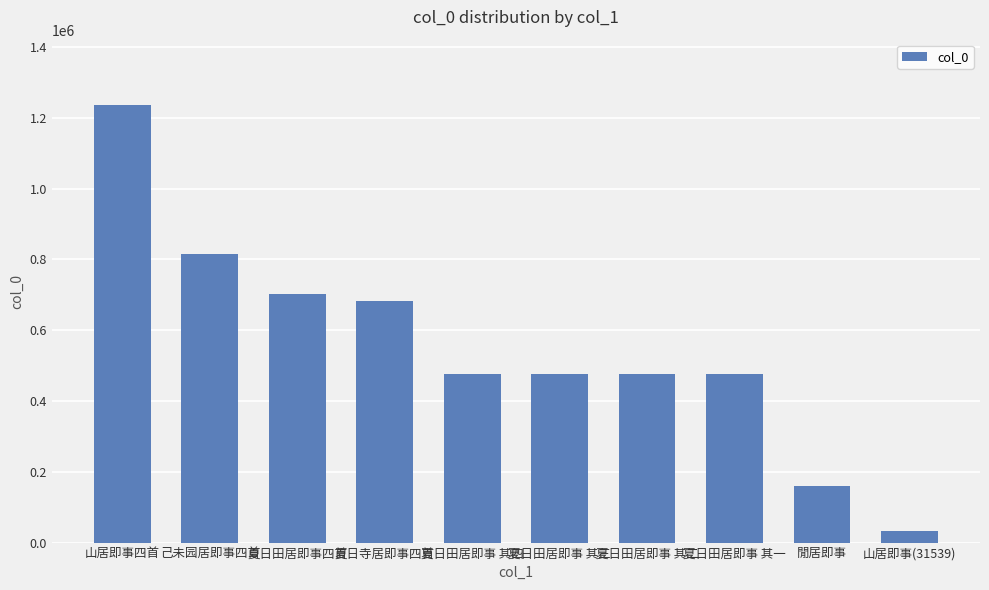

True or false: the data shows 477002 at 夏日田居即事 其三.

True